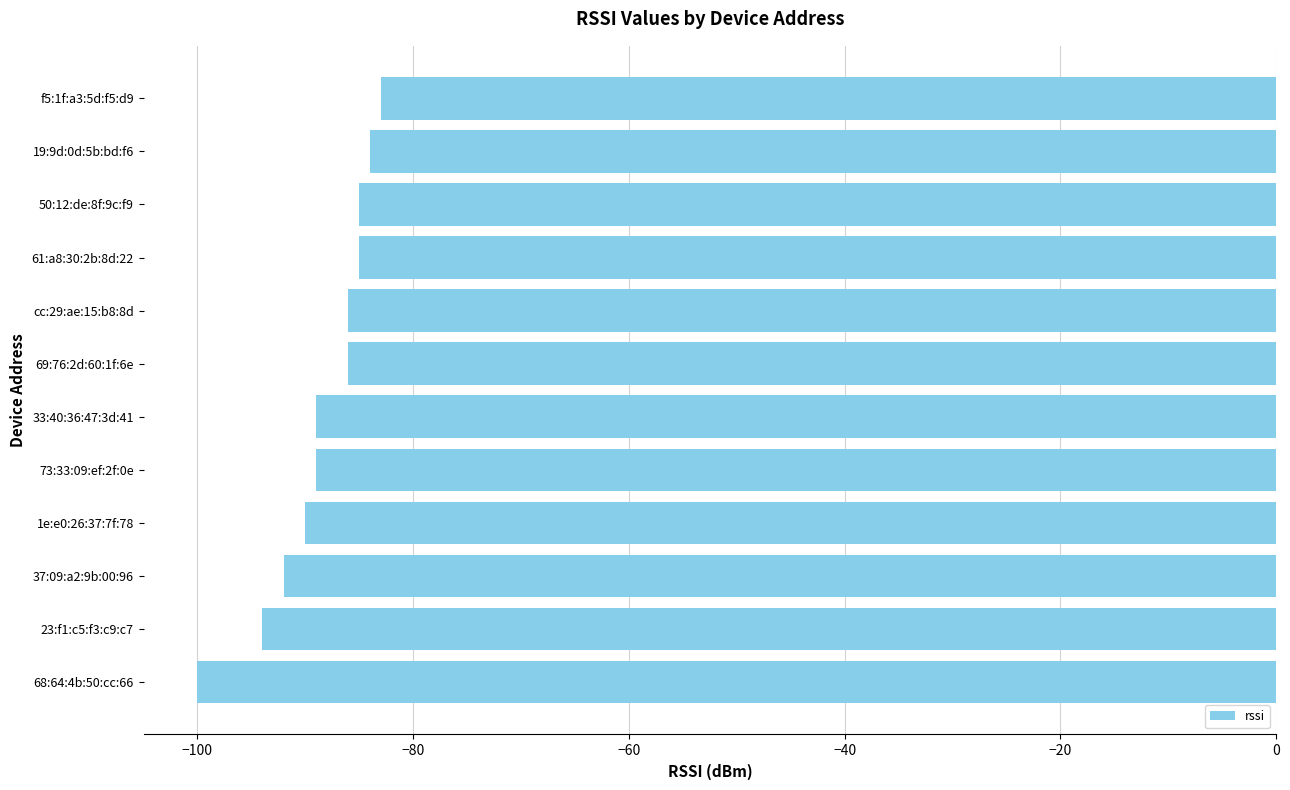

What is the minimum value shown in the chart?

-100